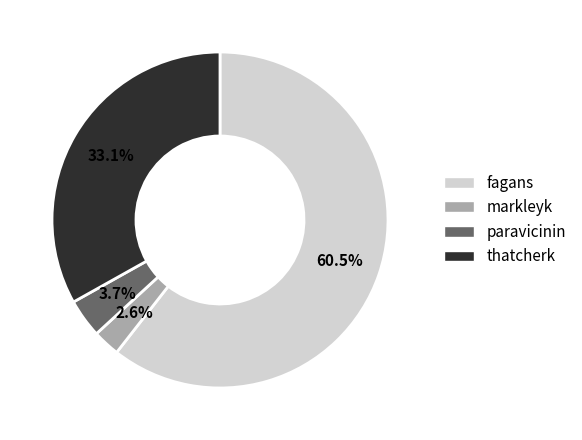

Which slice represents more than half of the pie?

fagans